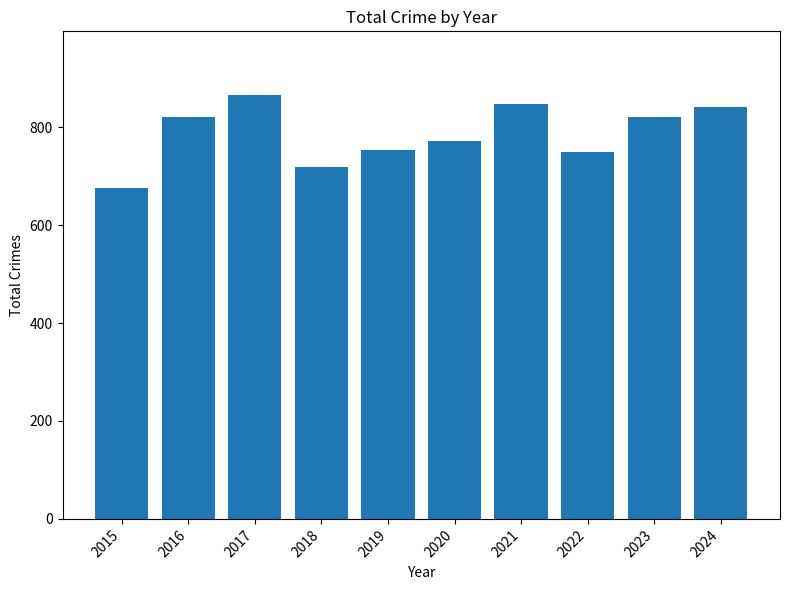

What is the difference between the maximum and minimum values?

190